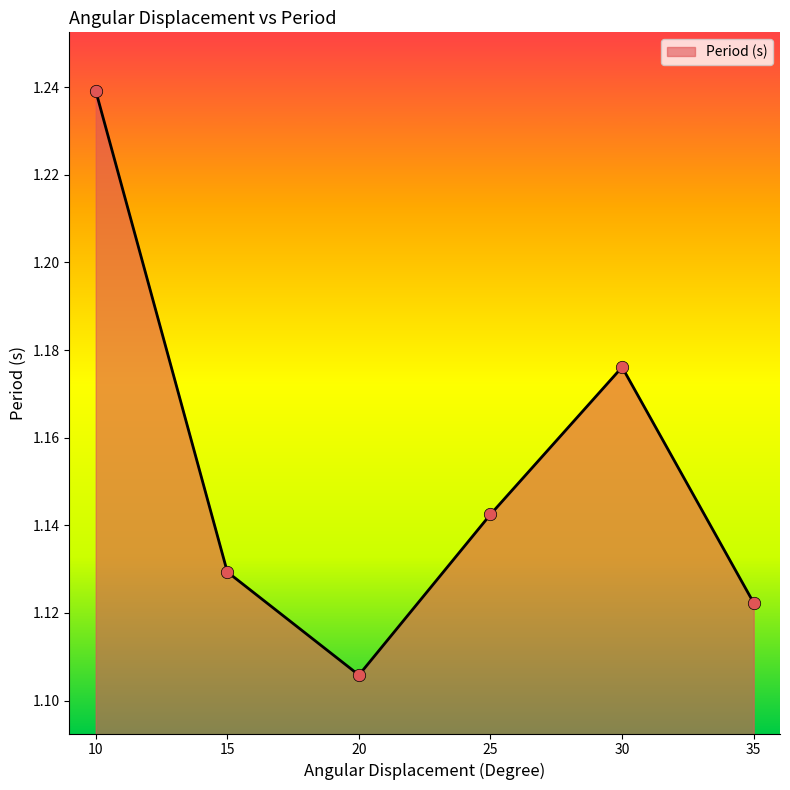

What is the ratio of the value at 15 to the value at 20?

1.0